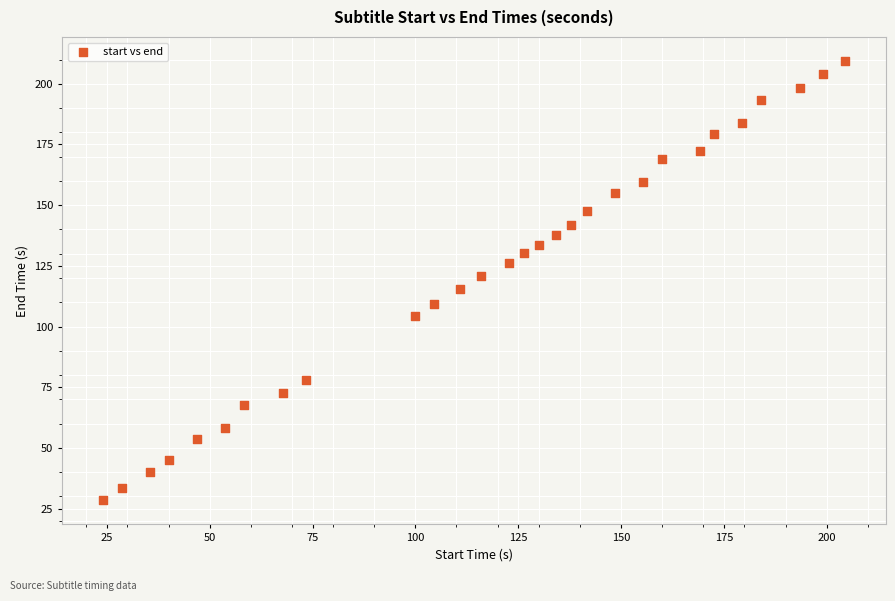

What is the range of Y values (max minus min)?

180.8